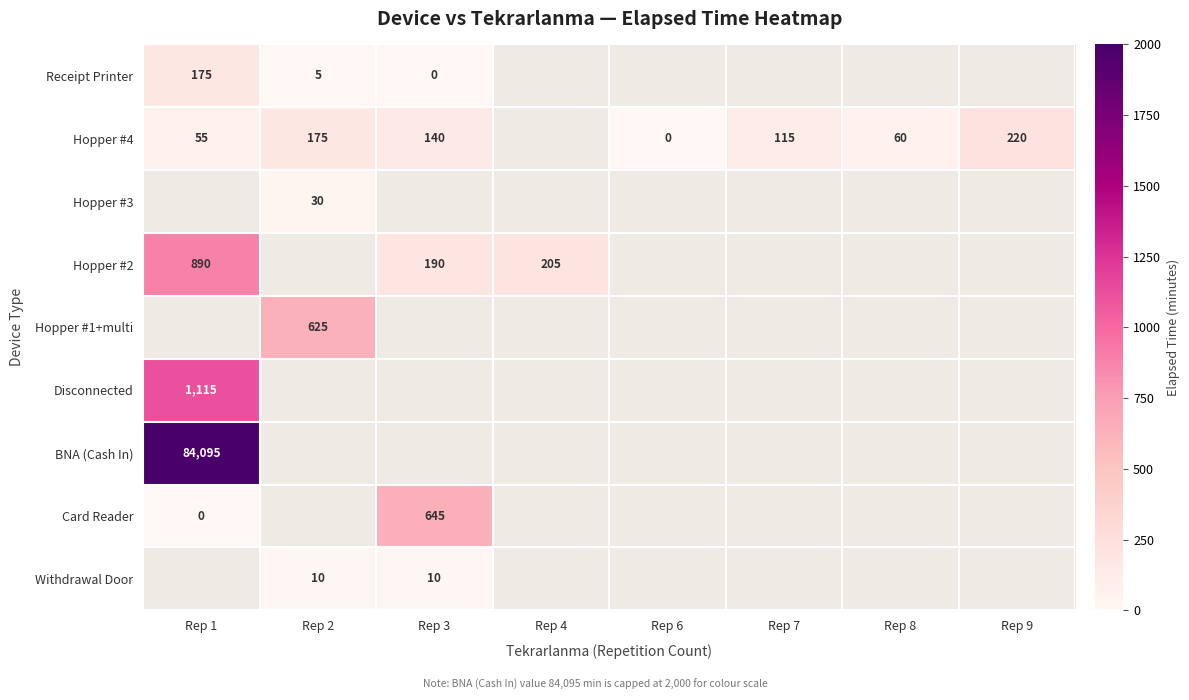

True or false: Hopper #4 has a value of 175 at Rep 2.

True